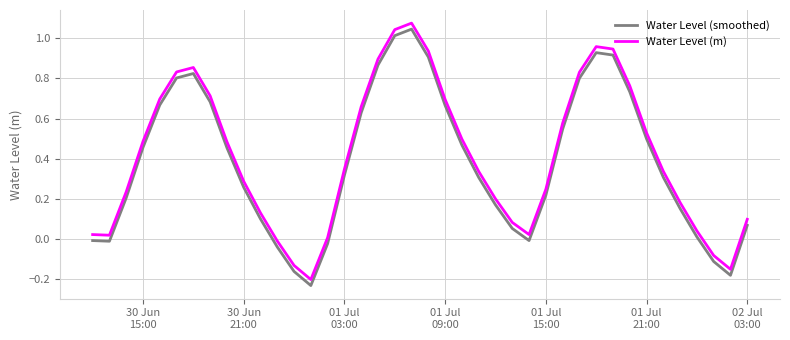

True or false: Water Level (smoothed) and Water Level (m) cross at least once.

False